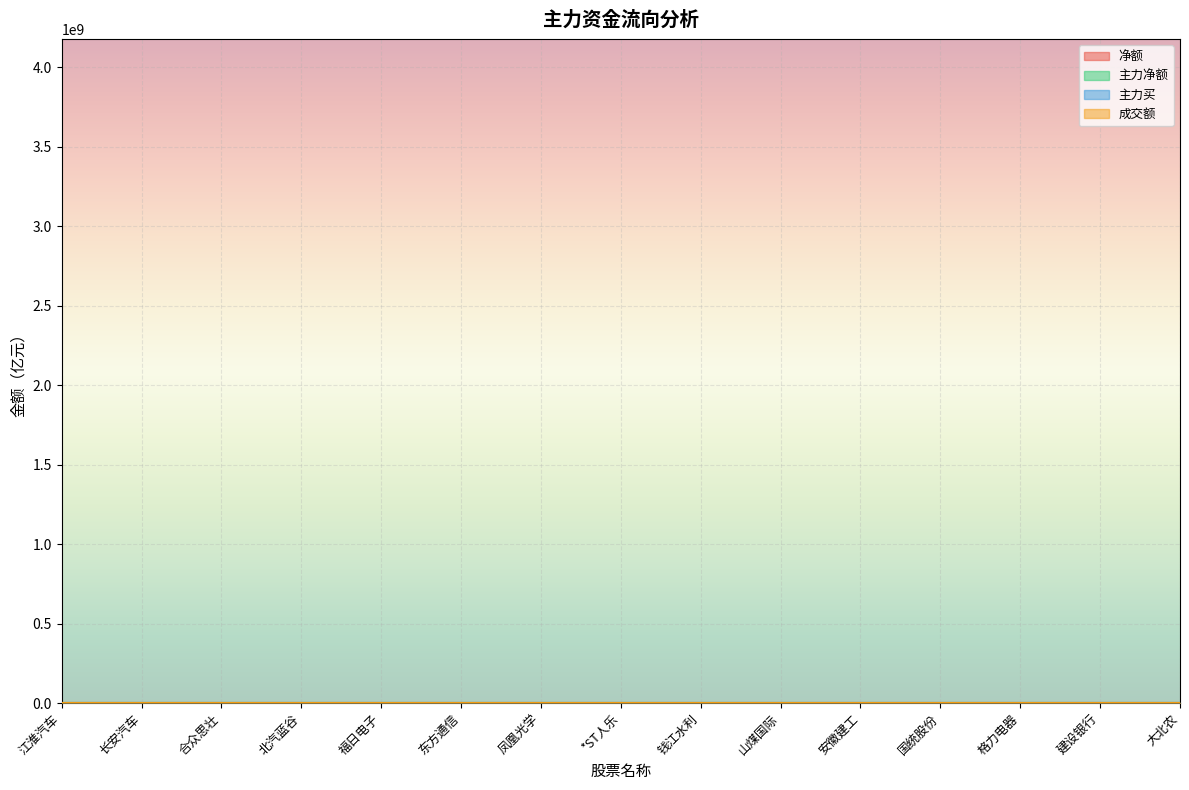

What is the maximum value shown in the chart?

41.8